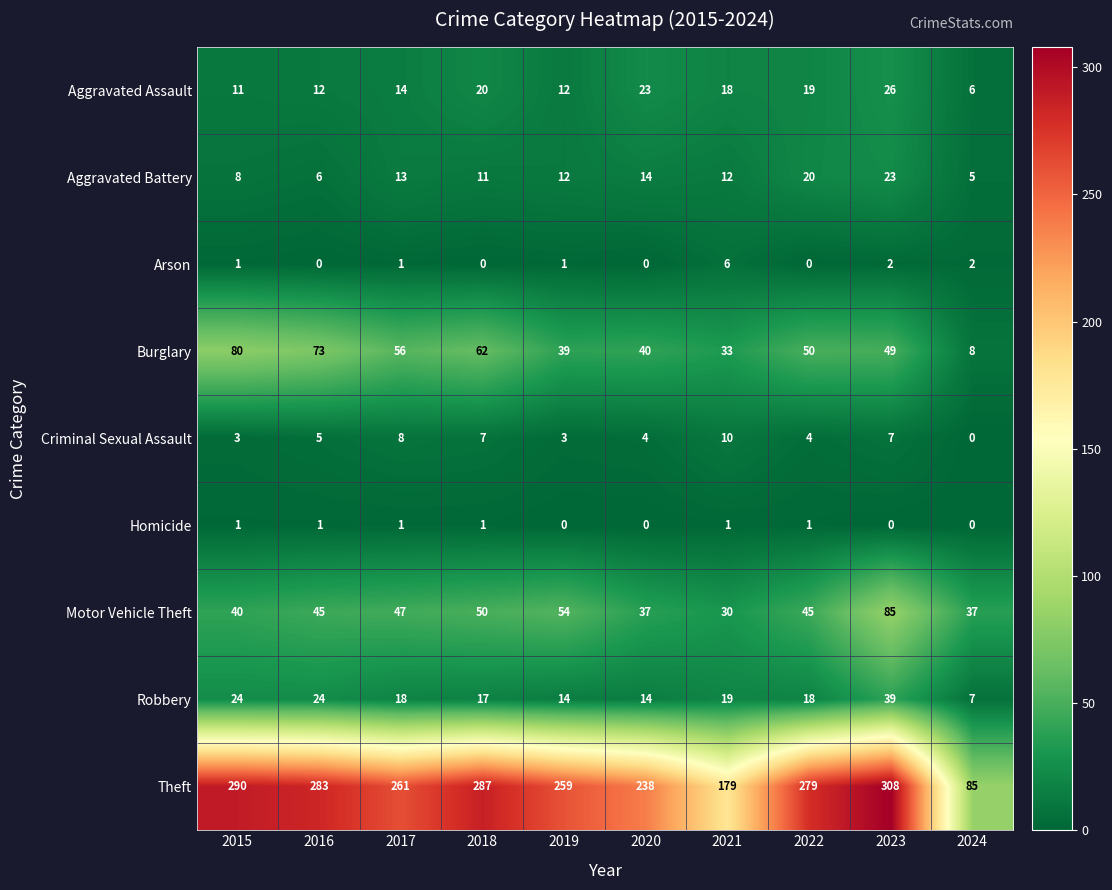

Rank the series by their maximum value, from lowest to highest.

Homicide, Arson, Criminal Sexual Assault, Aggravated Battery, Aggravated Assault, Robbery, Burglary, Motor Vehicle Theft, Theft